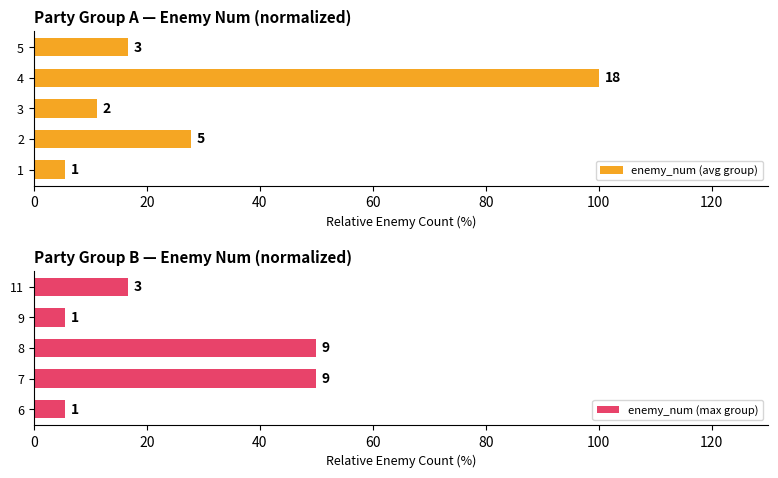

At how many categories does at least one series exceed 98?

1